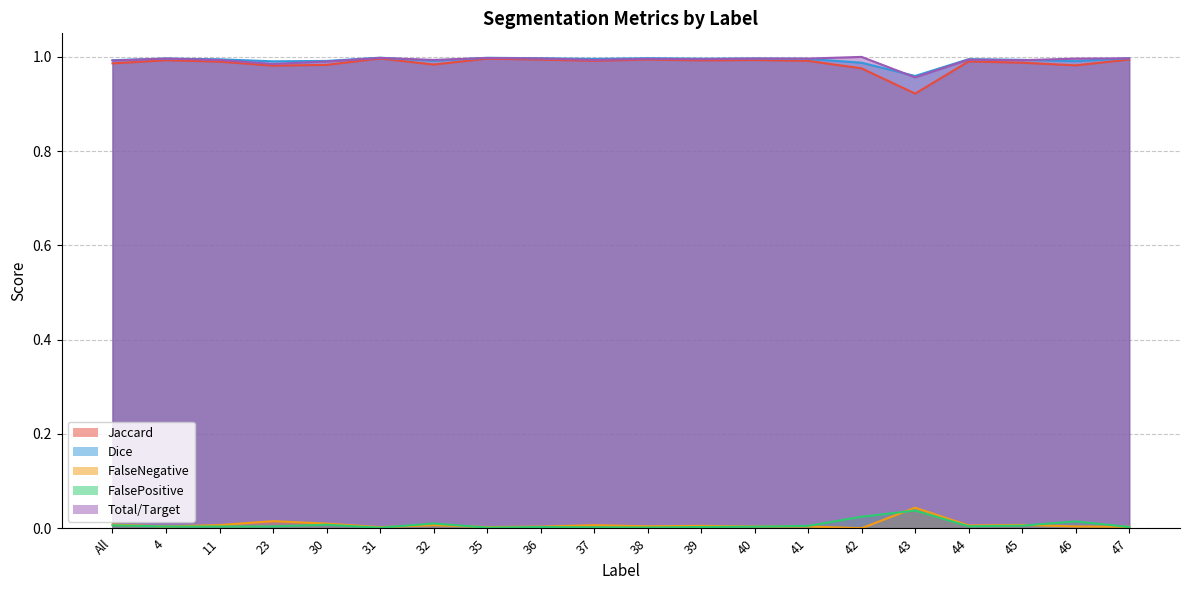

Where is FalseNegative nearest to the value 0?

42